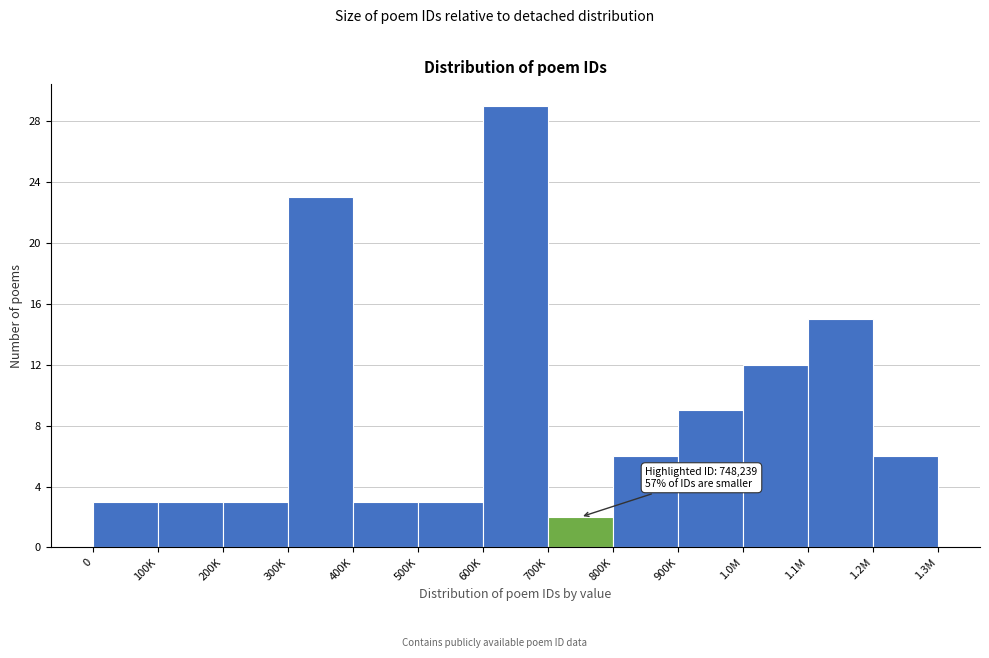

Reading left to right, list all the values displayed in this chart.

0=3	100K=3	200K=3	300K=23	400K=3	500K=3	600K=29	700K=2	800K=6	900K=9	1.0M=12	1.1M=15	1.2M=6